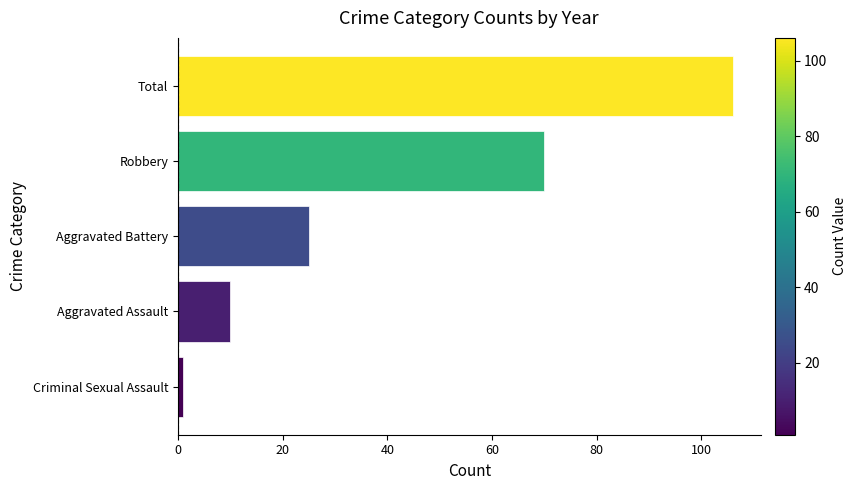

Approximately how many times larger is the value at Robbery compared to Total?

0.7